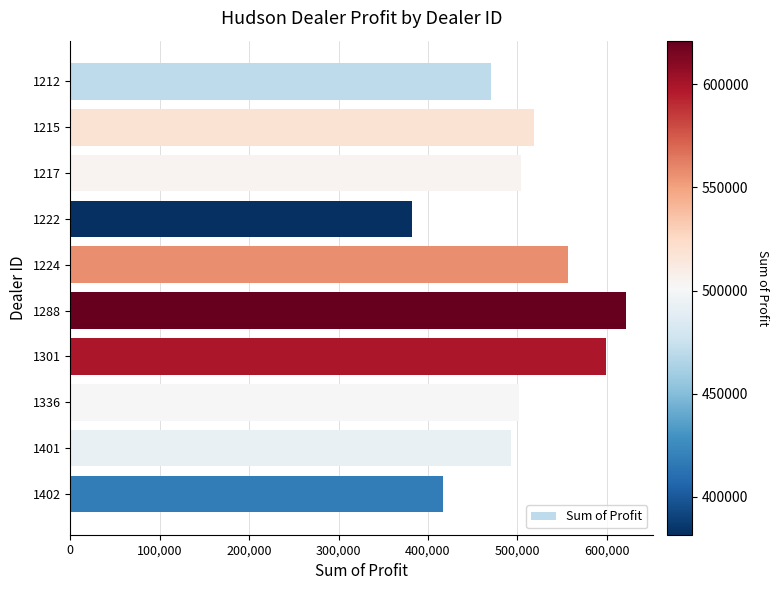

What is the sum of all values?

5064761.8